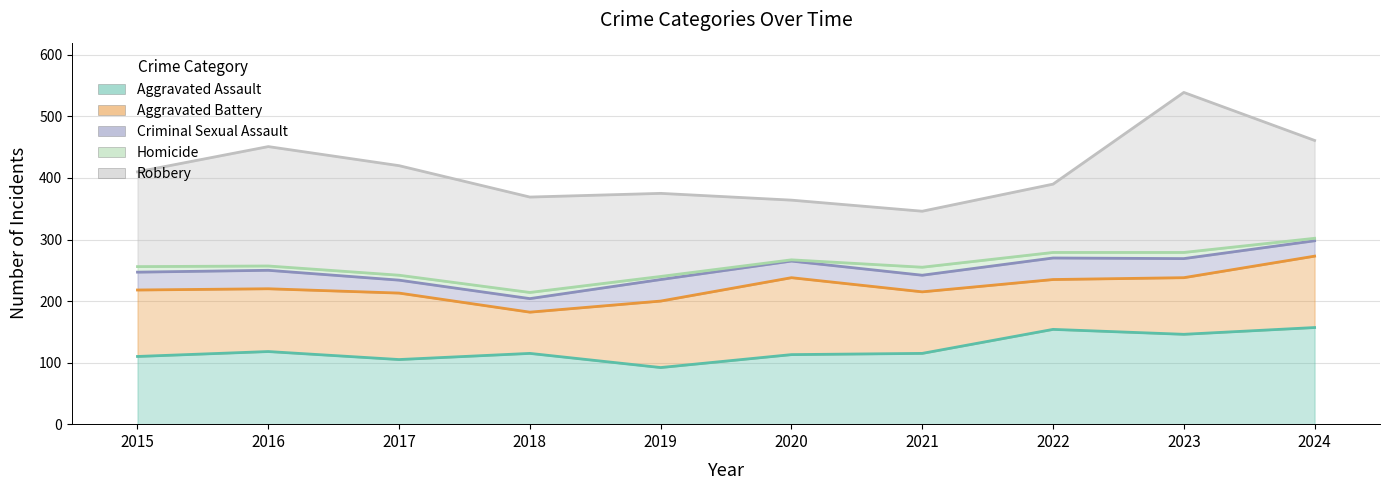

What is the value of the Aggravated Battery point at the 3rd from the left?

108